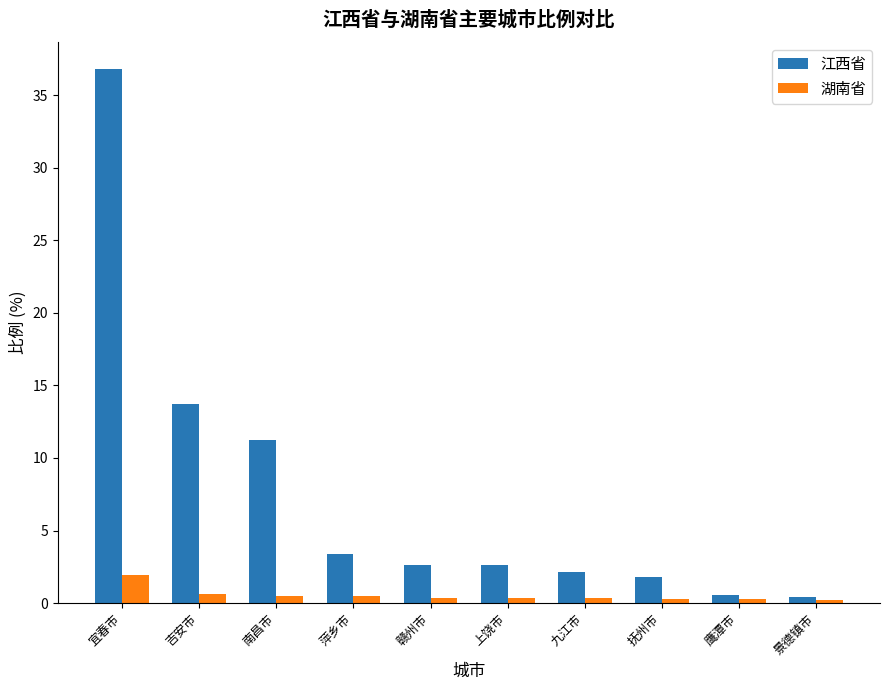

What is the difference between the highest and lowest values at 南昌市?

10.7